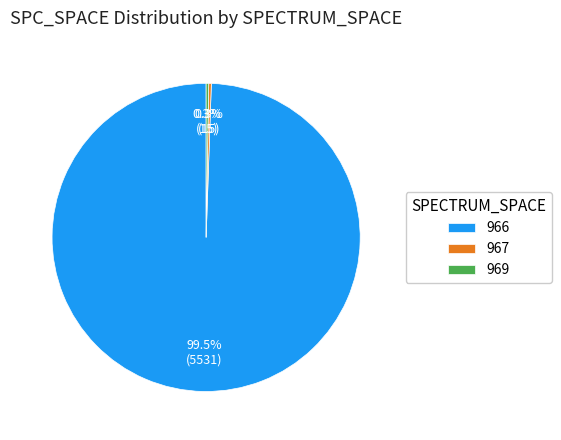

What is the largest slice in the pie chart?

966